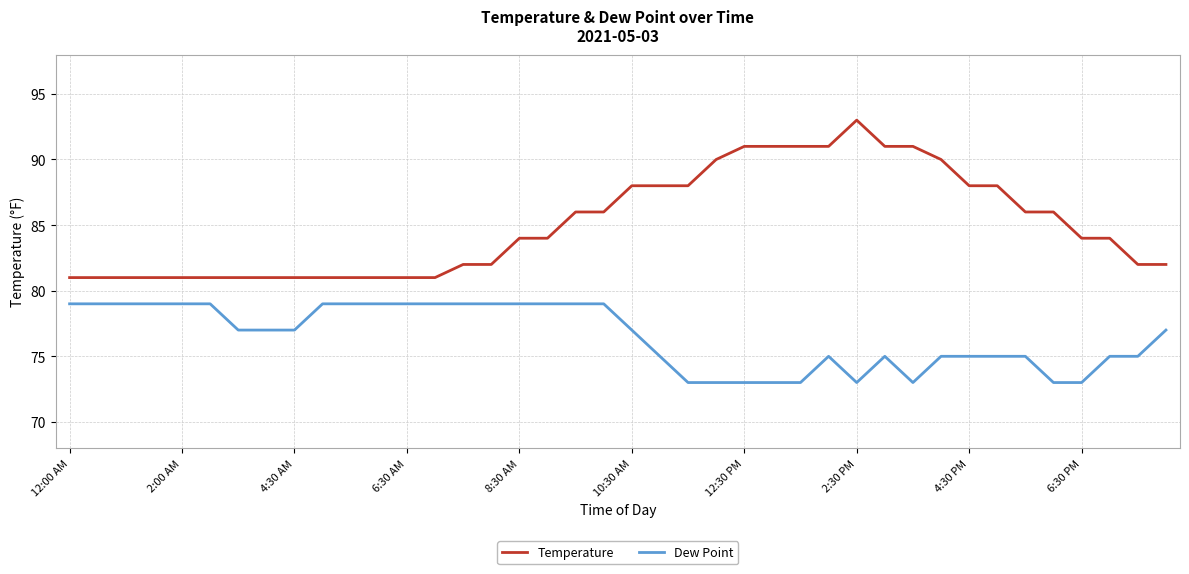

Which series has the largest range (max minus min)?

Temperature